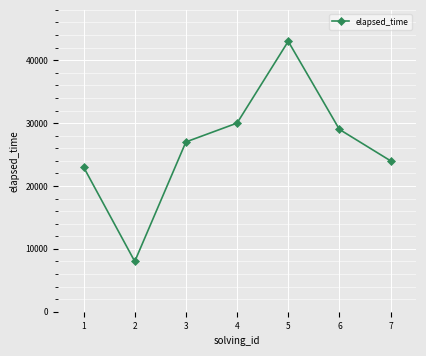

Reading right to left, transcribe all the data shown in this chart.

24000	29000	43000	30000	27000	8000	23000